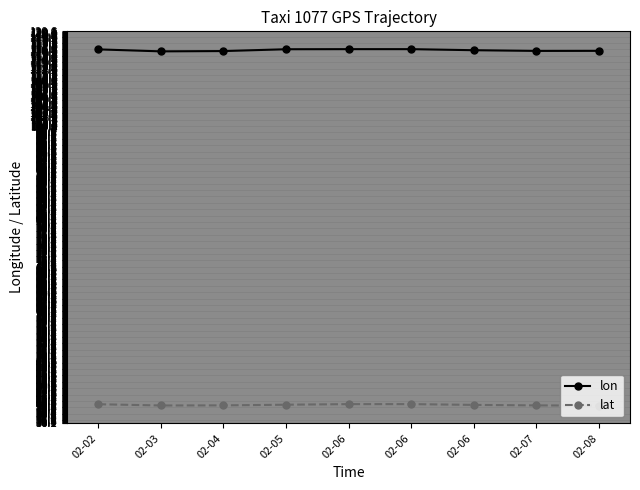

The value of lon at 02-04 is 116.4. True or false?

True